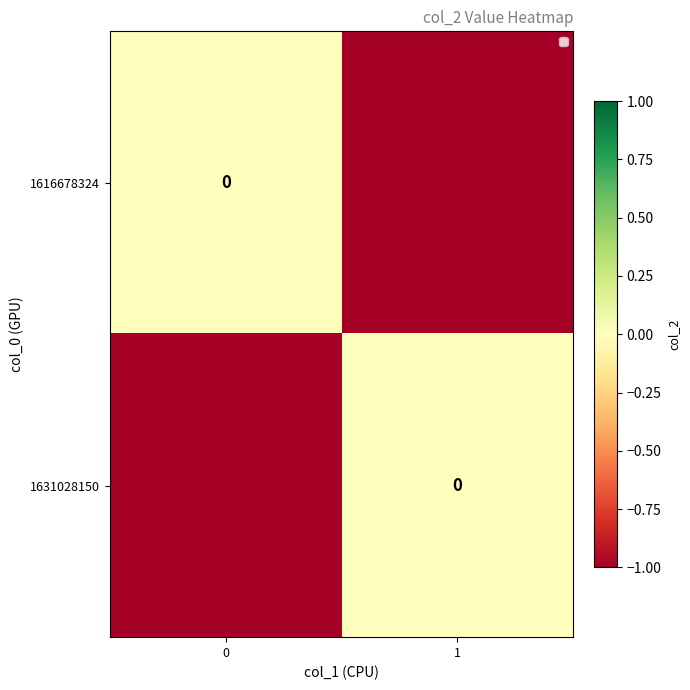

True or false: 1631028150 has a value of 0 at 1.

False